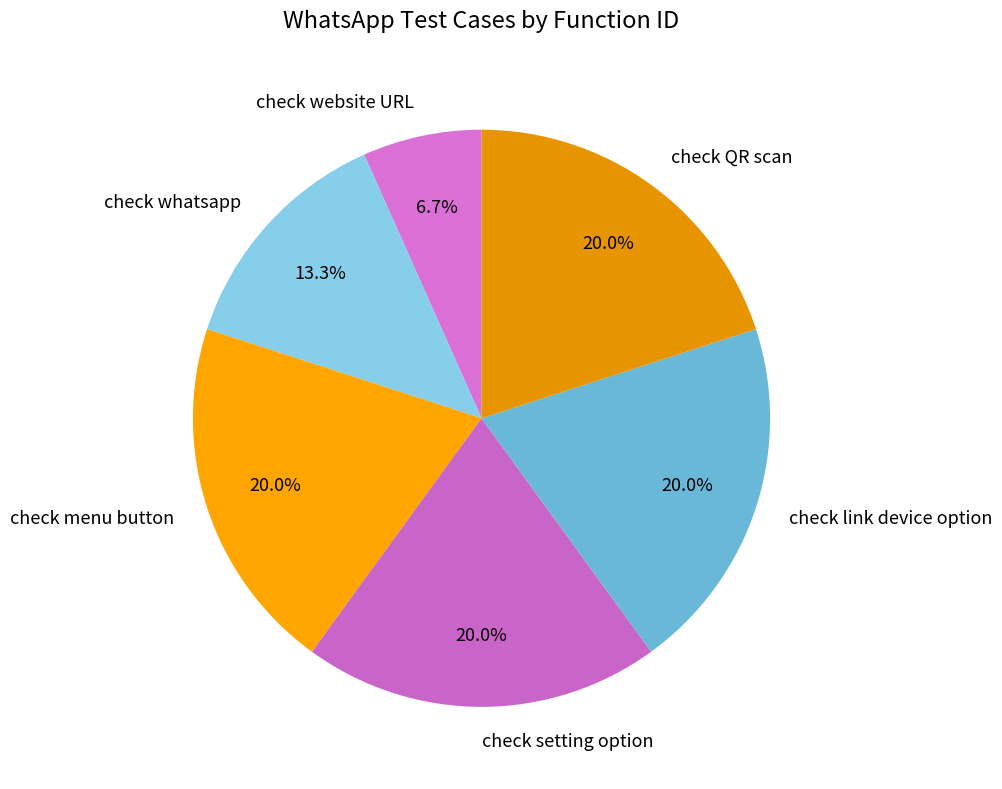

To the nearest percent, what is the average slice percentage?

17%